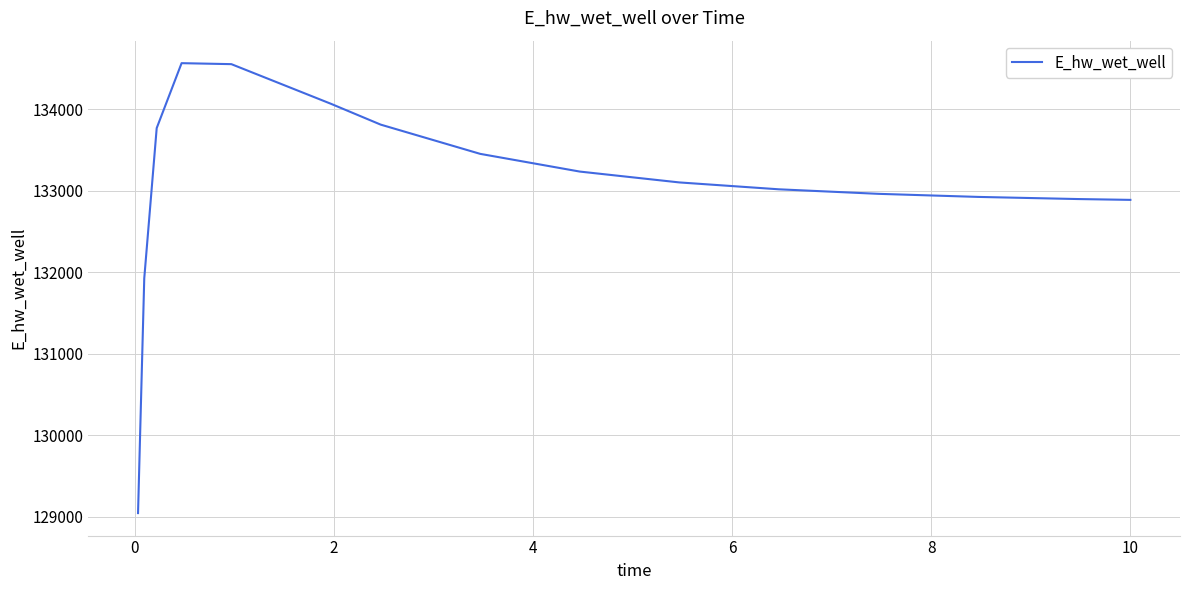

Is this an area chart (filled region under the line)?

No